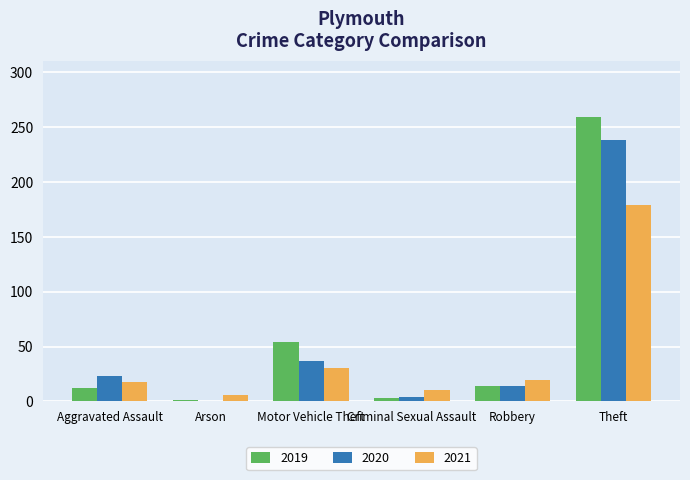

At which category is the sum across all series the highest?

Theft